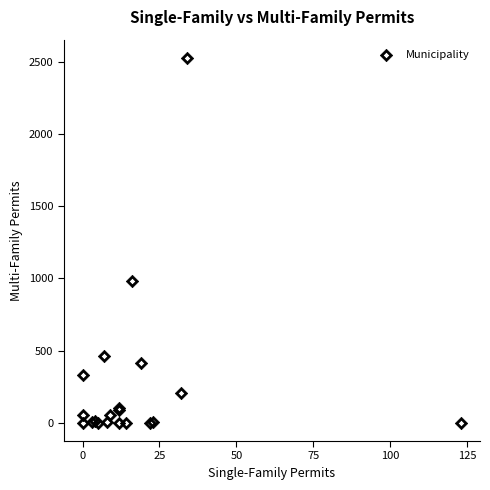

What Y value in the scatter plot is closest to 1263?

979